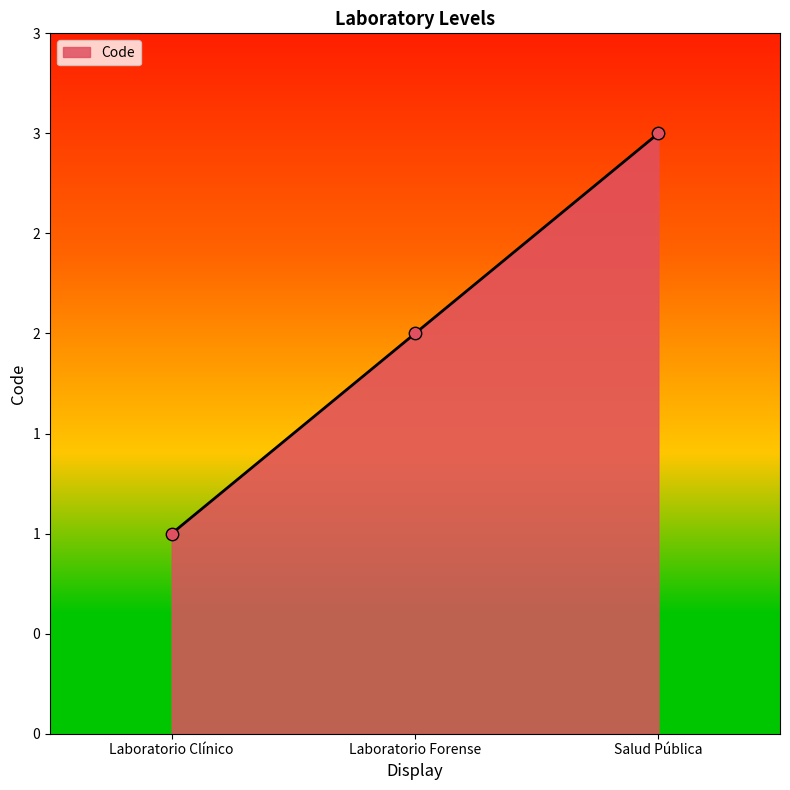

What is the change in value from Laboratorio Clínico to Salud Pública?

+2